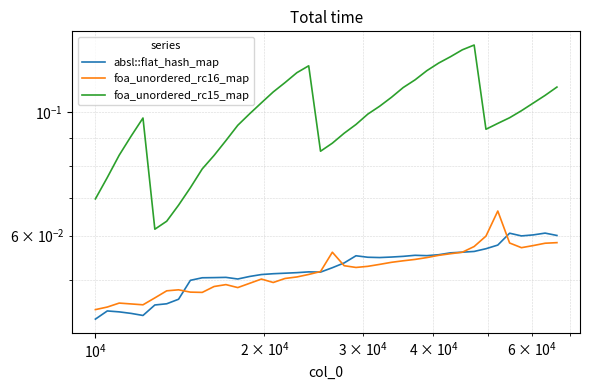

What are all the series names shown in the legend?

absl::flat_hash_map, foa_unordered_rc16_map, foa_unordered_rc15_map